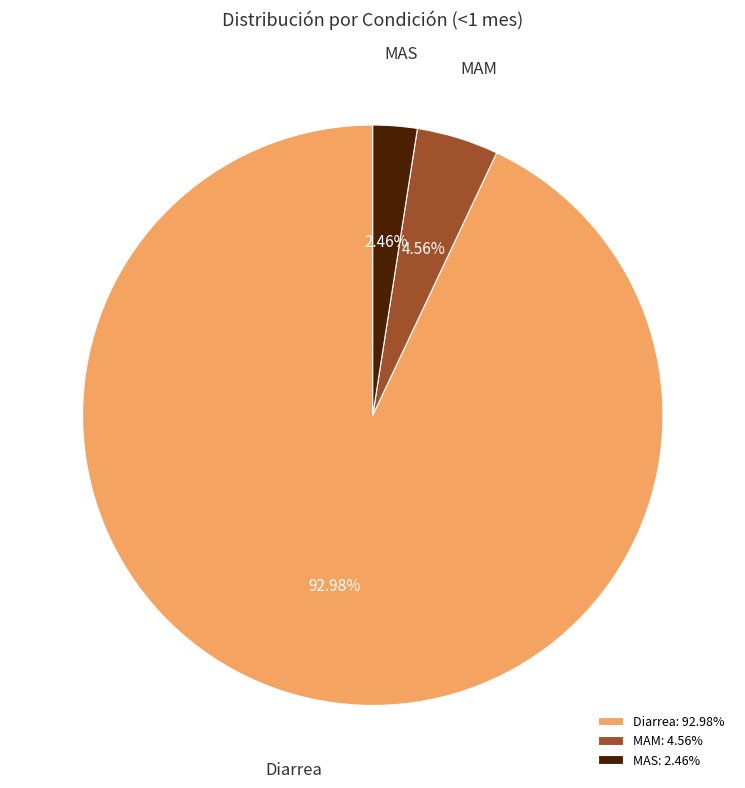

To the nearest percent, what percentage of the pie is Diarrea?

93%